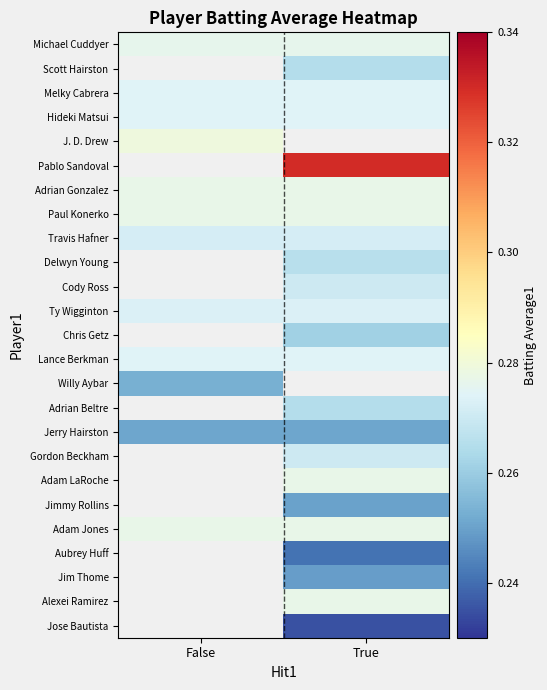

At how many categories does at least one series exceed 0?

2